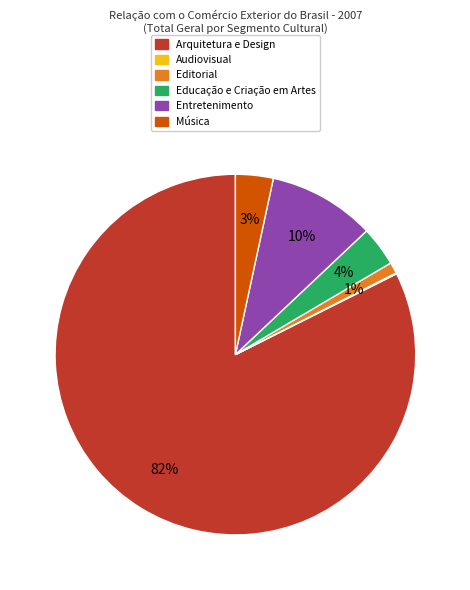

Does any single category account for the majority?

Yes